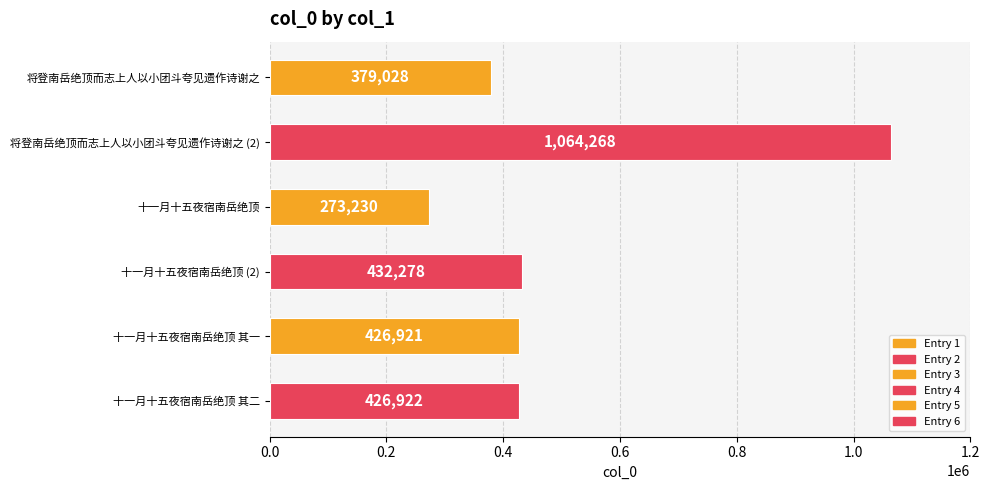

List the labels in order of value, smallest first.

十一月十五夜宿南岳绝顶, 将登南岳绝顶而志上人以小团斗夸见遗作诗谢之, 十一月十五夜宿南岳绝顶 其一, 十一月十五夜宿南岳绝顶 其二, 十一月十五夜宿南岳绝顶 (2), 将登南岳绝顶而志上人以小团斗夸见遗作诗谢之 (2)